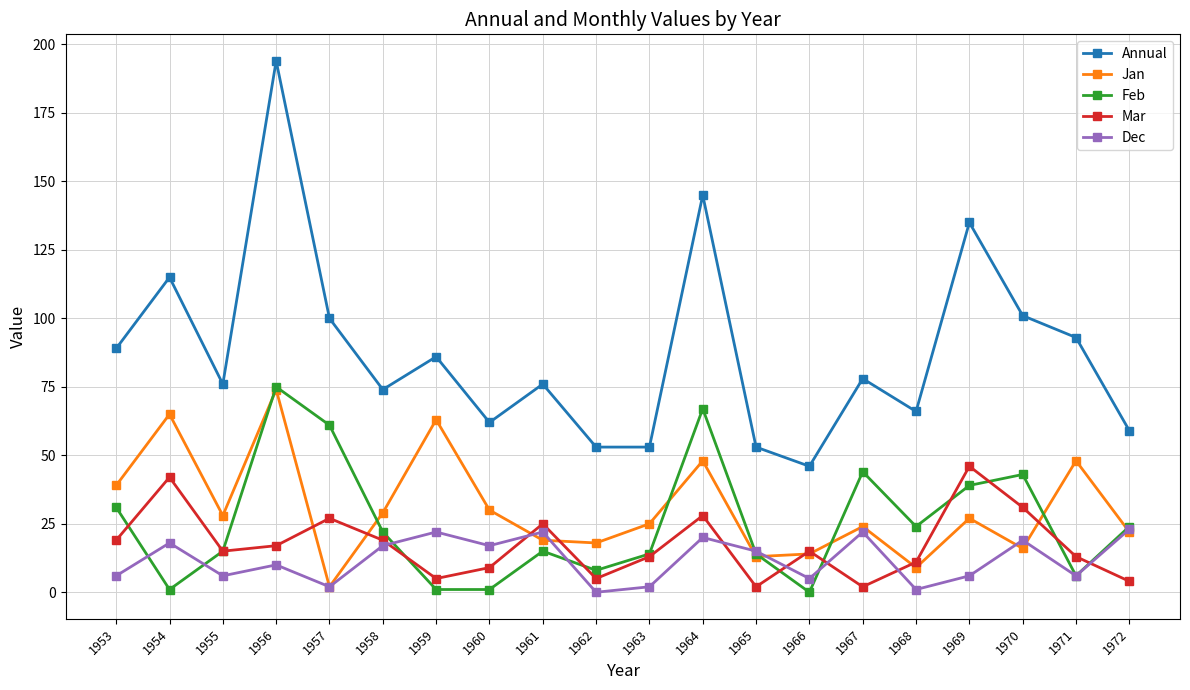

Does the chart have visible grid lines?

Yes